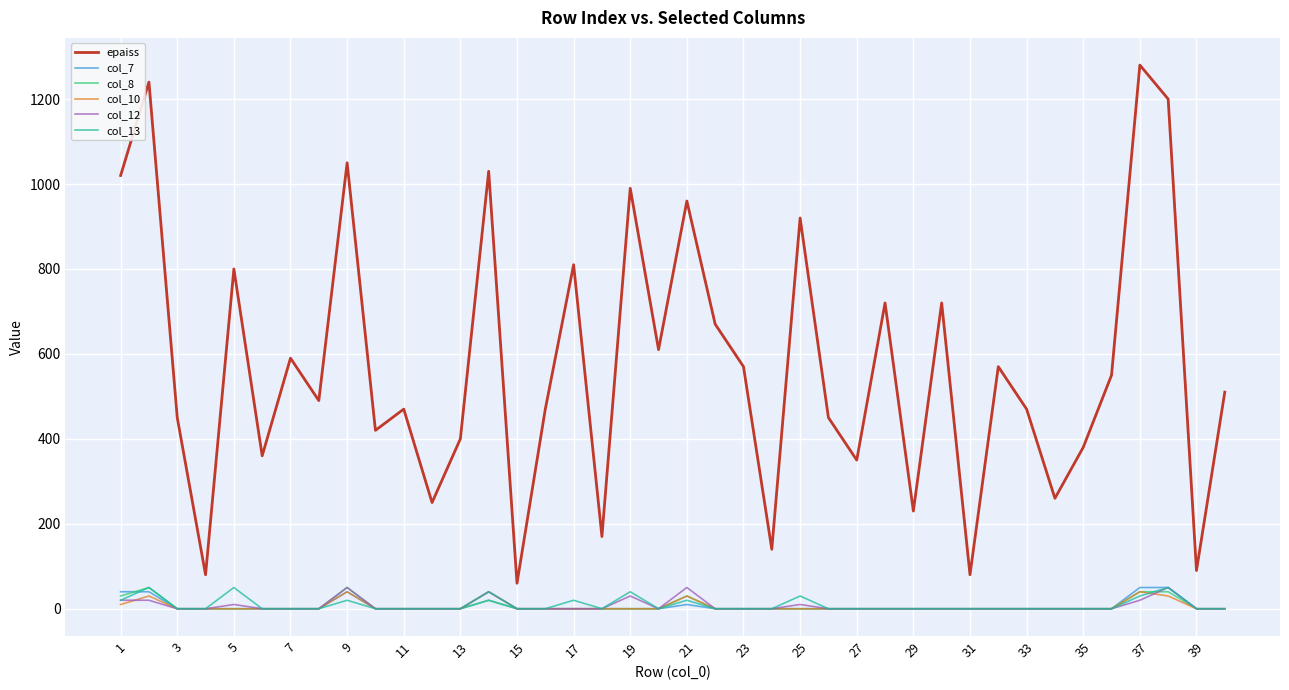

Which series has the largest total across all categories?

epaiss